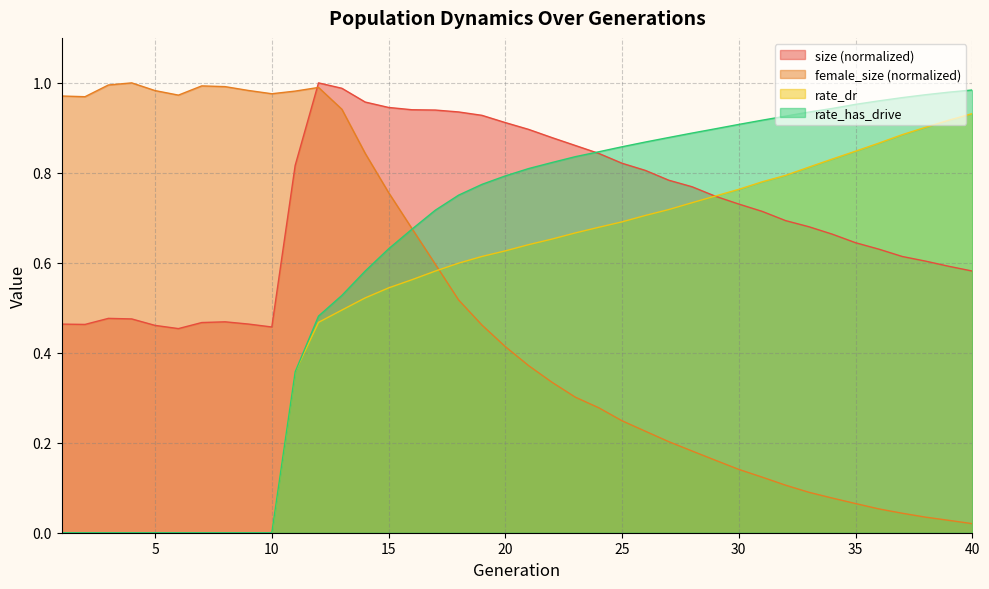

Reading right to left, extract all data points from this chart.

size: 40=0.6	39=0.6	38=0.6	37=0.6	36=0.6	35=0.6	34=0.7	33=0.7	32=0.7	31=0.7	30=0.7	29=0.7	28=0.8	27=0.8	26=0.8	25=0.8	24=0.8	23=0.9	22=0.9	21=0.9	20=0.9	19=0.9	18=0.9	17=0.9	16=0.9	15=0.9	14=1.0	13=1.0	12=1.0	11=0.8	10=0.5	9=0.5	8=0.5	7=0.5	6=0.5	5=0.5	4=0.5	3=0.5	2=0.5	1=0.5
female_size: 40=0.0	39=0.0	38=0.0	37=0.0	36=0.1	35=0.1	34=0.1	33=0.1	32=0.1	31=0.1	30=0.1	29=0.2	28=0.2	27=0.2	26=0.2	25=0.2	24=0.3	23=0.3	22=0.3	21=0.4	20=0.4	19=0.5	18=0.5	17=0.6	16=0.7	15=0.8	14=0.8	13=0.9	12=1.0	11=1.0	10=1.0	9=1.0	8=1.0	7=1.0	6=1.0	5=1.0	4=1.0	3=1.0	2=1.0	1=1.0
rate_dr: 40=0.9	39=0.9	38=0.9	37=0.9	36=0.9	35=0.8	34=0.8	33=0.8	32=0.8	31=0.8	30=0.8	29=0.7	28=0.7	27=0.7	26=0.7	25=0.7	24=0.7	23=0.7	22=0.7	21=0.6	20=0.6	19=0.6	18=0.6	17=0.6	16=0.6	15=0.5	14=0.5	13=0.5	12=0.5	11=0.4	10=0.0	9=0.0	8=0.0	7=0.0	6=0.0	5=0.0	4=0.0	3=0.0	2=0.0	1=0.0
rate_has_drive: 40=1.0	39=1.0	38=1.0	37=1.0	36=1.0	35=1.0	34=0.9	33=0.9	32=0.9	31=0.9	30=0.9	29=0.9	28=0.9	27=0.9	26=0.9	25=0.9	24=0.8	23=0.8	22=0.8	21=0.8	20=0.8	19=0.8	18=0.8	17=0.7	16=0.7	15=0.6	14=0.6	13=0.5	12=0.5	11=0.4	10=0.0	9=0.0	8=0.0	7=0.0	6=0.0	5=0.0	4=0.0	3=0.0	2=0.0	1=0.0